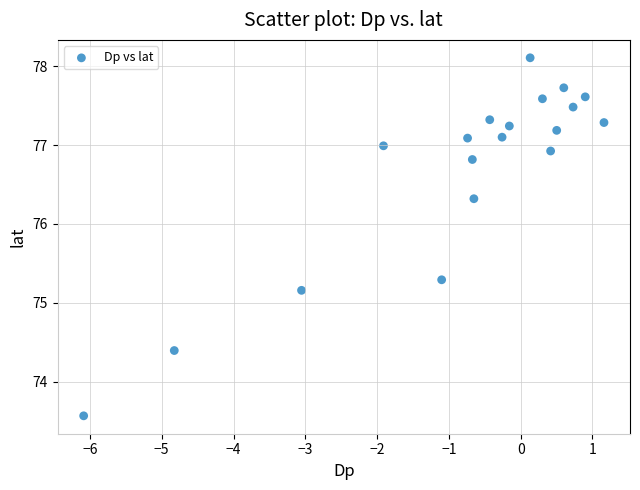

What is the range of Y values (max minus min)?

4.5